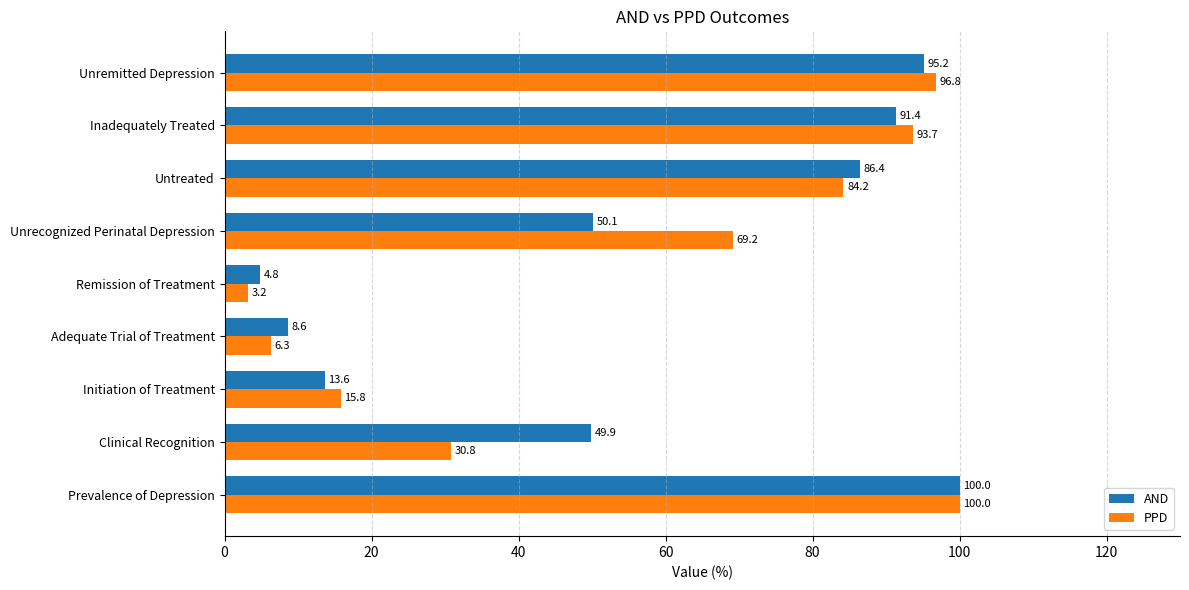

Count the number of data series in this chart.

2